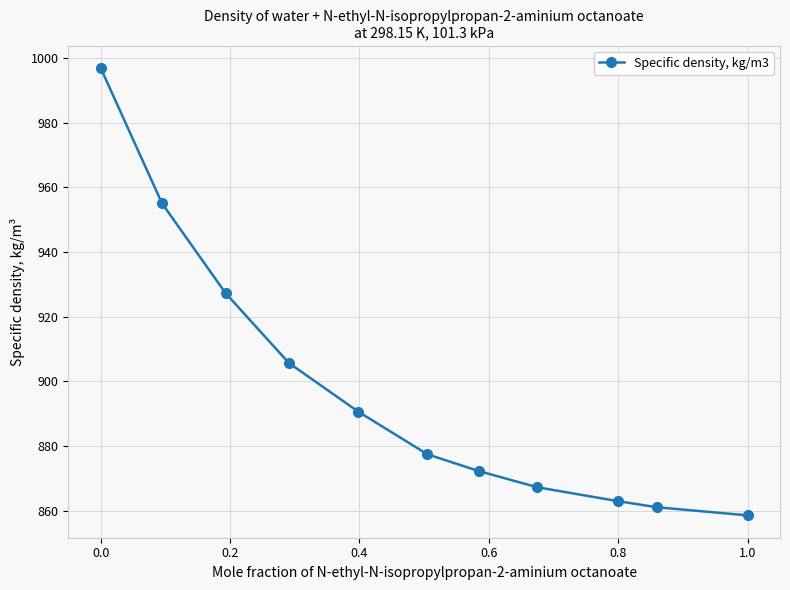

What is the sum of all values?

9874.9